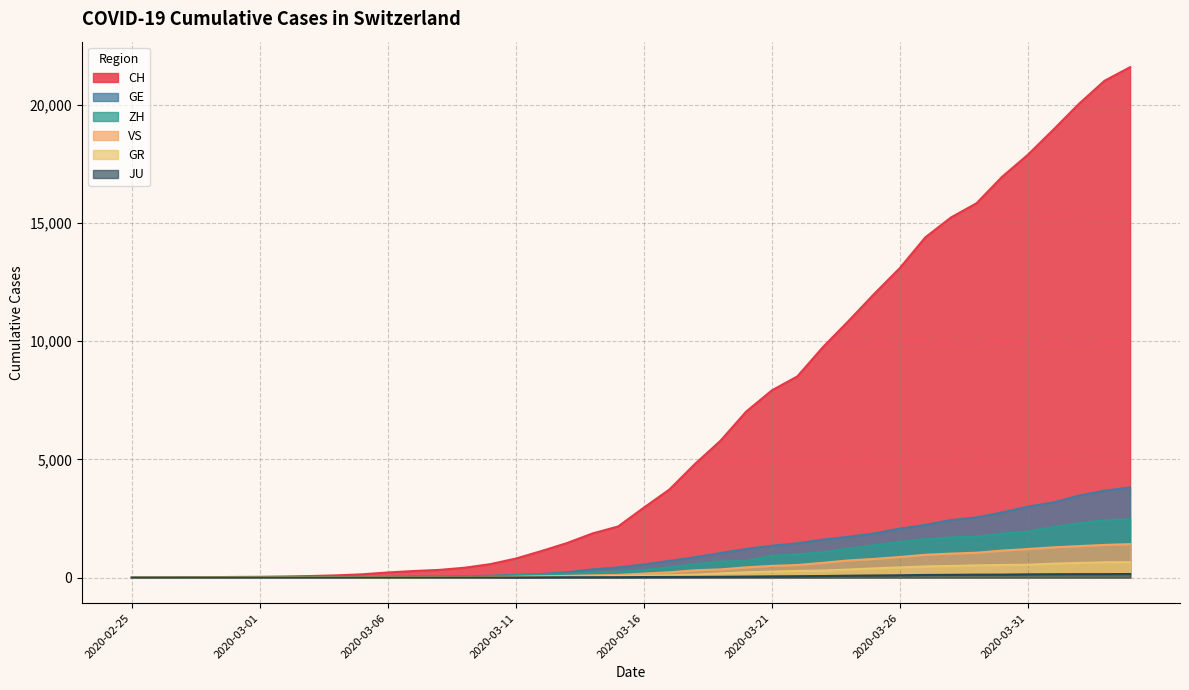

What value does the CH series have at 2020-03-17, to the nearest 10?

3730